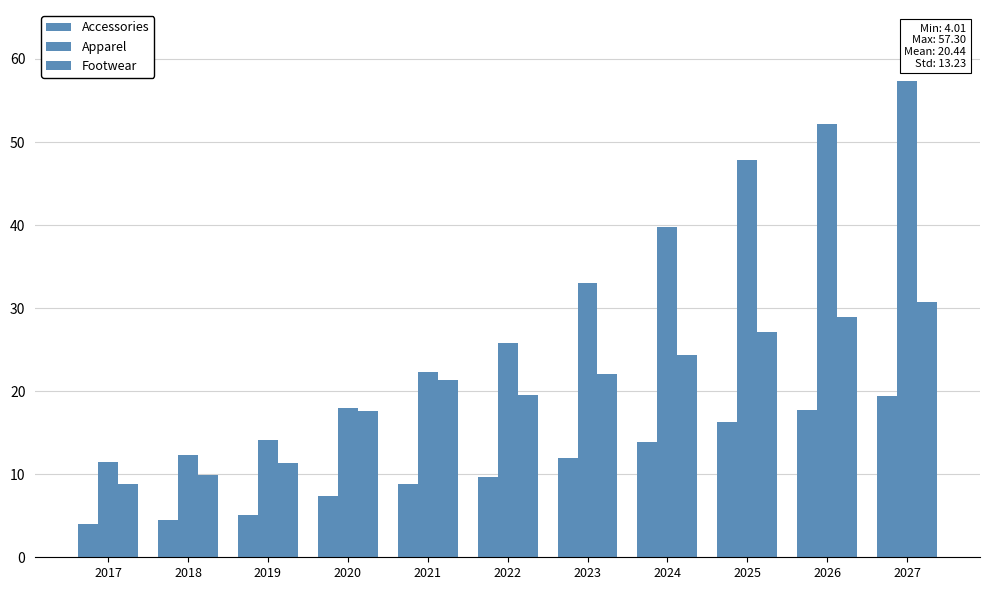

What is the value of the Footwear bar at the 4th from the left?

17.6